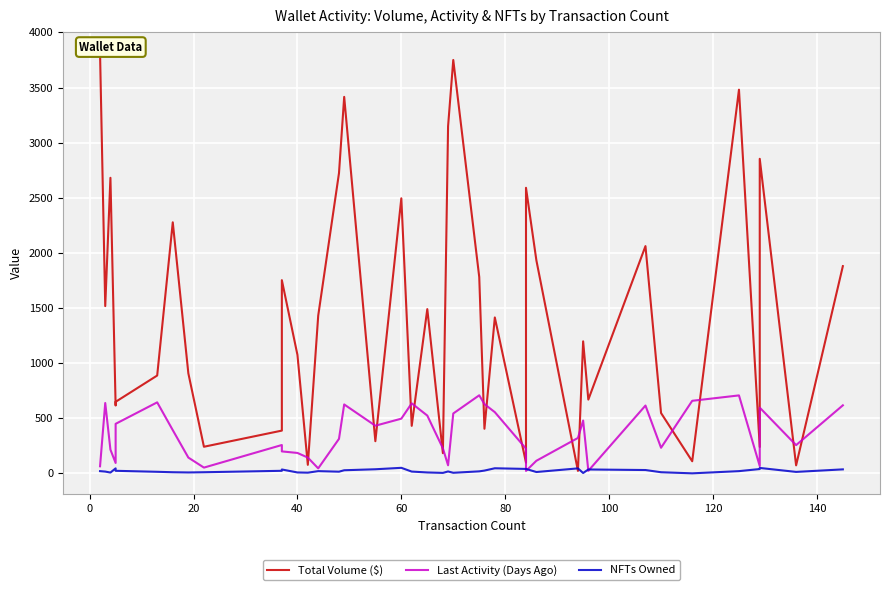

Reading left to right, transcribe all the data shown in this chart.

Total Volume ($): 3812.4	1517.2	2681.0	615.3	648.9	887.3	2277.2	907.3	241.2	387.7	1752.4	1075.0	77.1	1430.5	2723.7	3415.2	291.6	2494.9	430.8	1489.8	183.0	3148.5	3749.9	1781.0	404.4	1414.0	96.7	2590.4	1932.3	22.3	1197.5	668.9	2061.5	547.0	109.6	3480.4	239.3	2853.3	72.3	1879.7
Last Activity (Days Ago): 64.0	638.0	215.0	94.0	449.0	644.0	392.0	143.0	52.0	257.0	199.0	185.0	143.0	45.0	313.0	625.0	432.0	496.0	635.0	524.0	227.0	73.0	543.0	708.0	628.0	555.0	224.0	22.0	114.0	321.0	479.0	23.0	615.0	232.0	658.0	707.0	66.0	596.0	256.0	617.0
NFTs Owned: 20.0	16.0	7.0	45.0	23.0	14.0	10.0	8.0	10.0	23.0	35.0	8.0	6.0	20.0	15.0	28.0	37.0	50.0	16.0	8.0	4.0	17.0	5.0	18.0	25.0	46.0	40.0	40.0	12.0	45.0	3.0	35.0	30.0	10.0	0.0	20.0	39.0	49.0	13.0	36.0